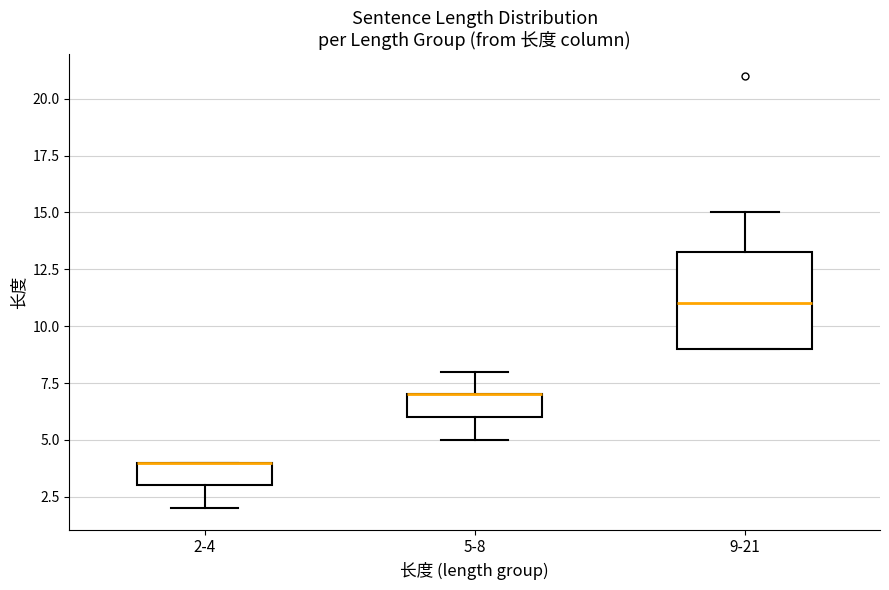

Comparing the boxes themselves (not the whiskers), which one is the tallest?

9-21